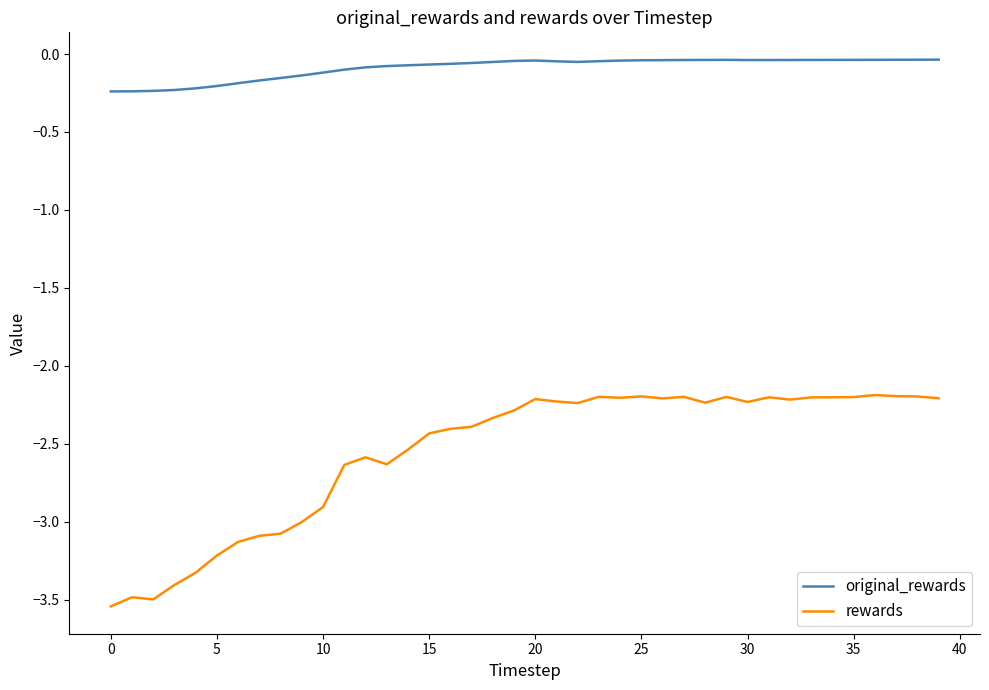

What is the highest value of the rewards series?

-2.2